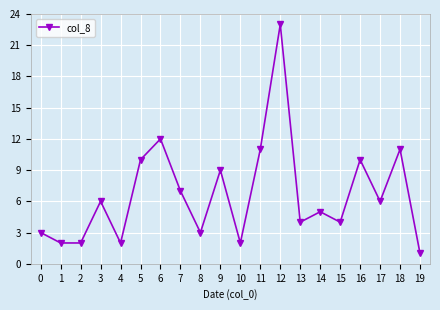

What value does the data have at 14?

5